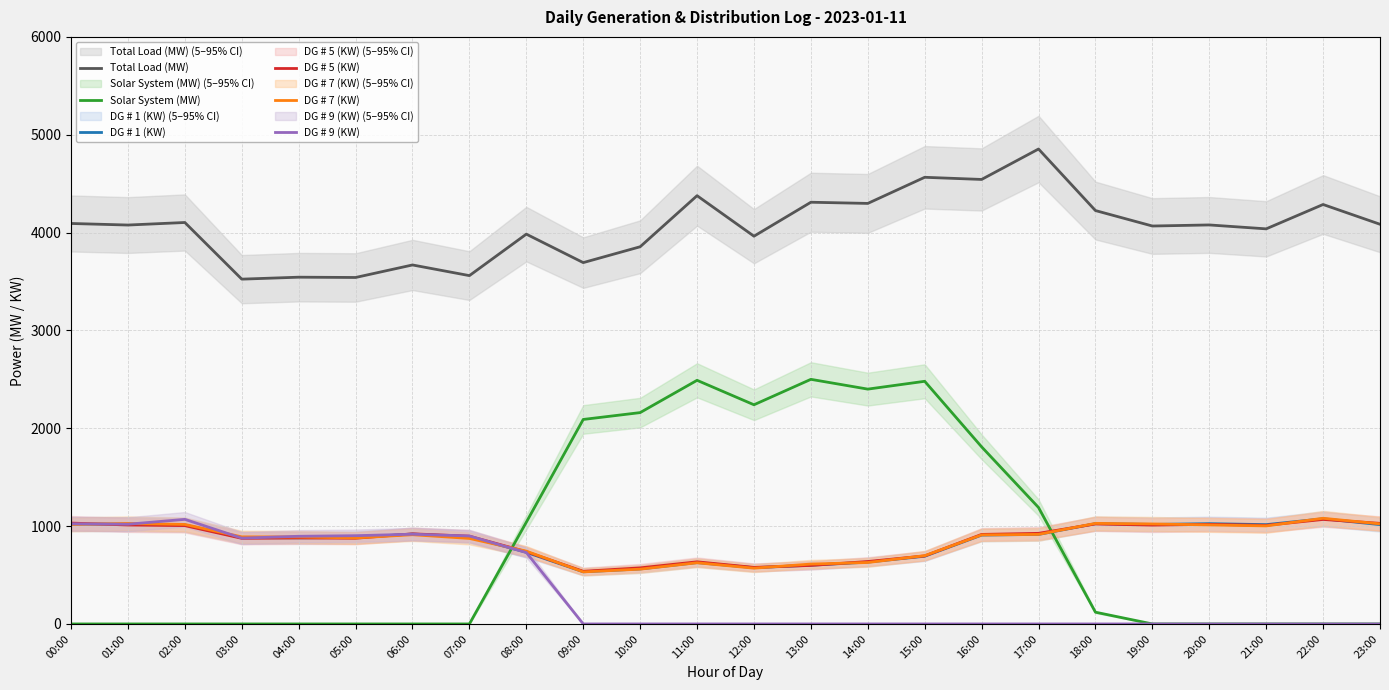

Which series has the largest range (max minus min)?

Solar System (MW)